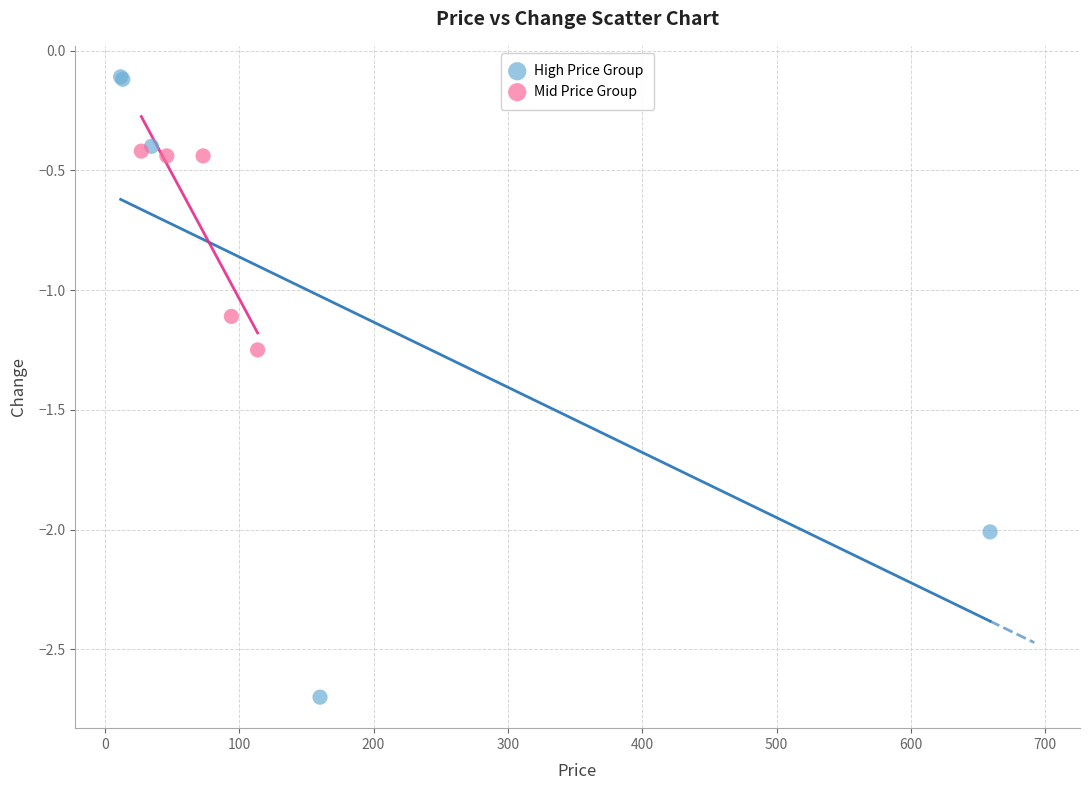

Which series reaches the minimum Y coordinate?

High Price Group